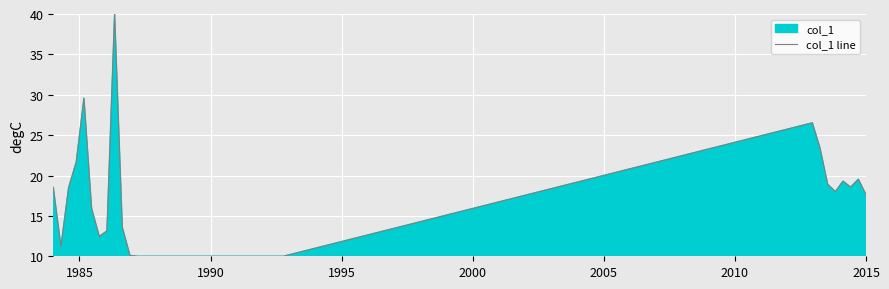

Count the number of data series in this chart.

1